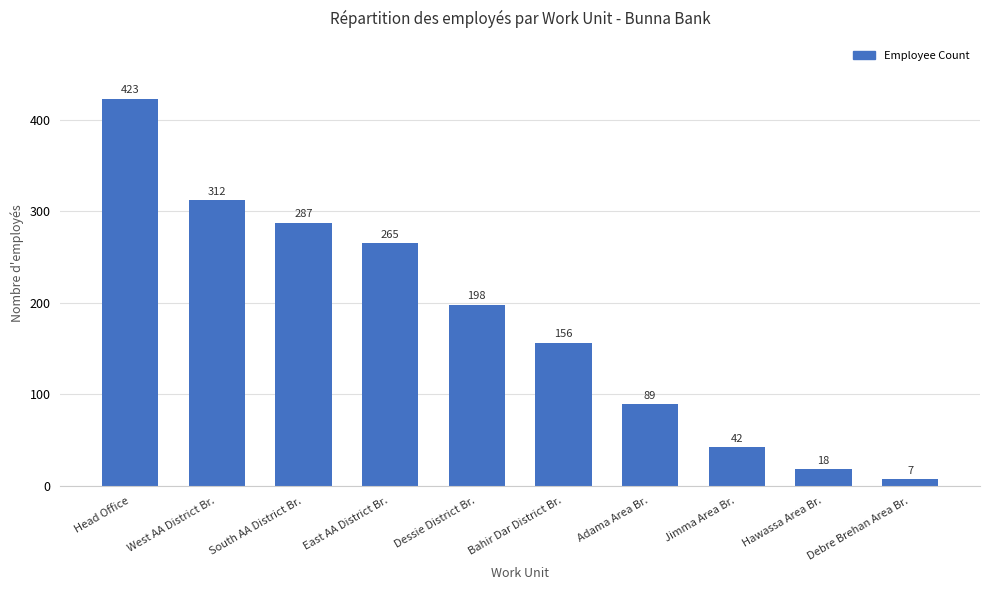

What is the label of the 4th bar from the right?

Adama Area Br.